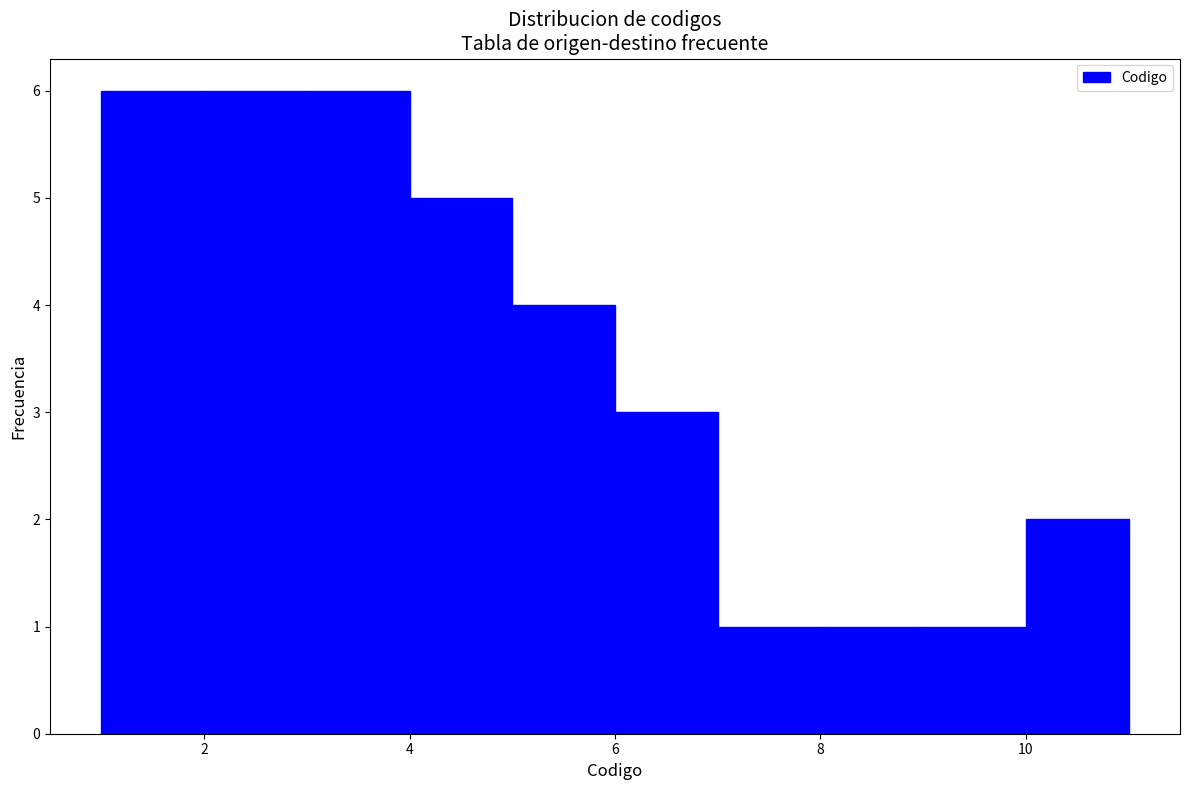

Reading left to right, list every bar in this chart as the range it spans on the x-axis followed by its height. The values are not printed on the chart, so give them approximately, as read against the axis.

1 to 2: 6
2 to 3: 6
3 to 4: 6
4 to 5: 5
5 to 6: 4
6 to 7: 3
7 to 8: 1
8 to 9: 1
9 to 10: 1
10 to 11: 2